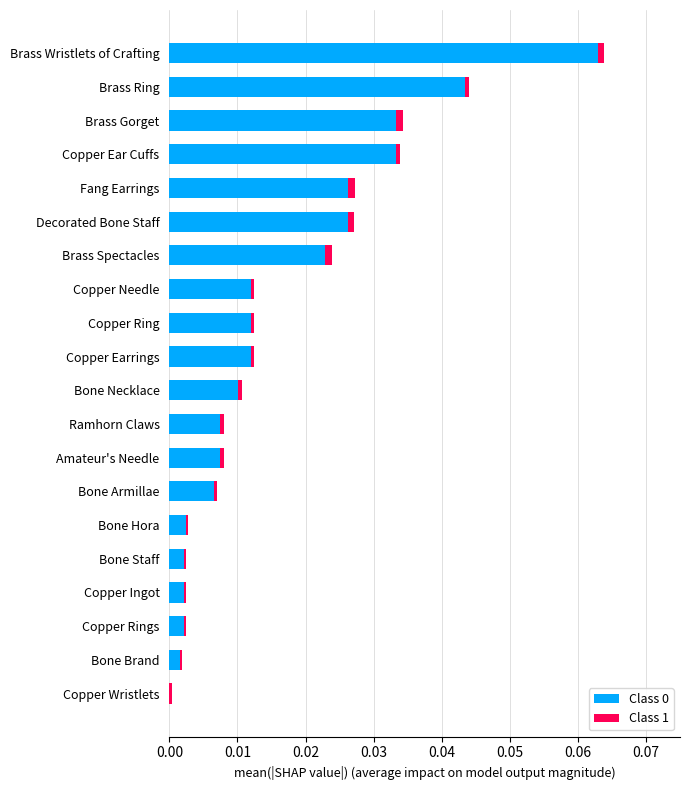

At which label does Class 0 reach its peak?

Brass Wristlets of Crafting